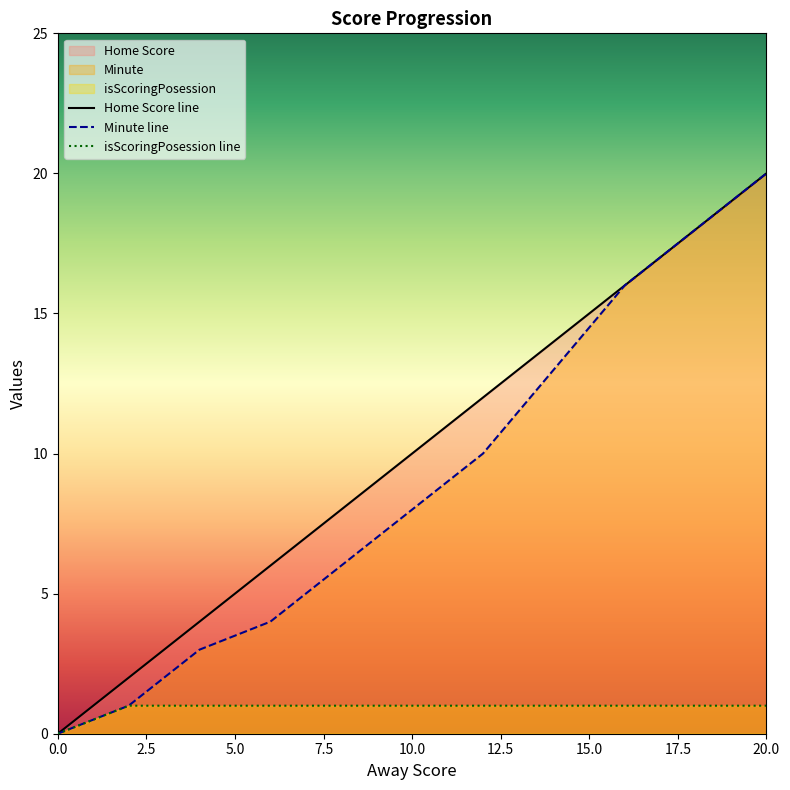

Which series has the largest total across all categories?

Home Score line